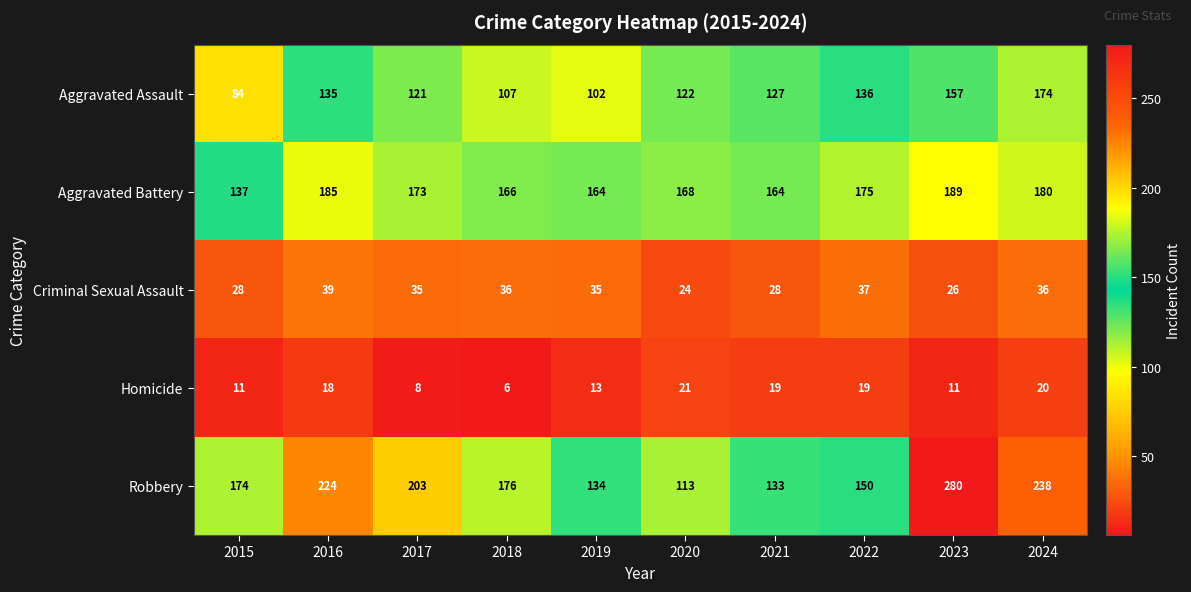

What is the difference between the highest and lowest values at 2015?

163